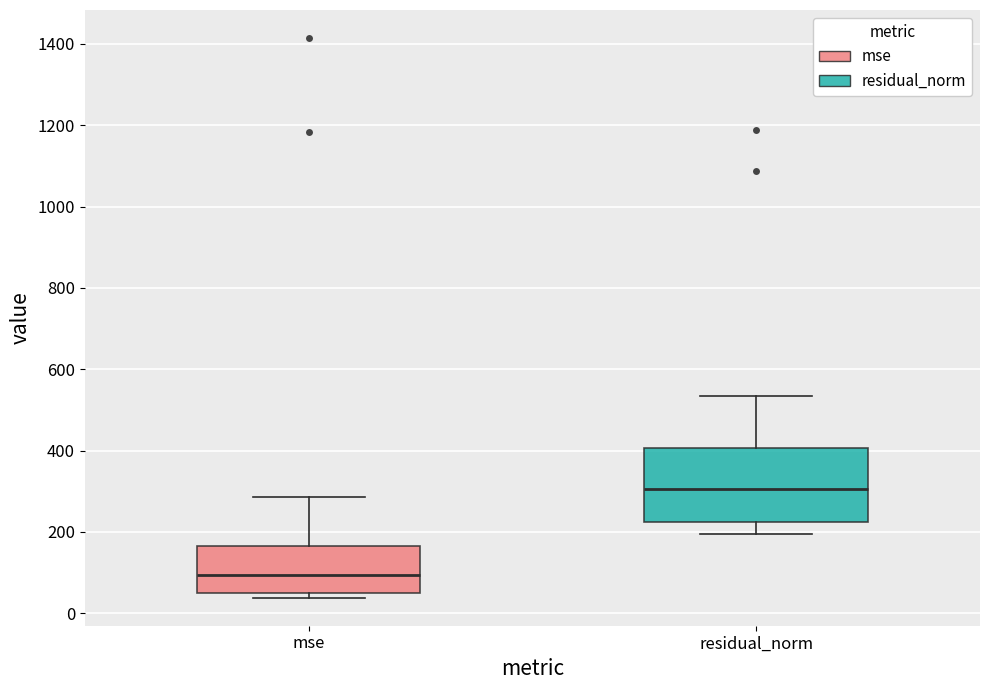

Reading left to right, read every box against the y-axis: the position of its median line, the range the box covers, and the ends of its whiskers. The values are not printed on the chart, so give them approximately, as read against the axis.

mse: median 100, box 60 to 160, whiskers 40 to 280
residual_norm: median 300, box 220 to 400, whiskers 200 to 540